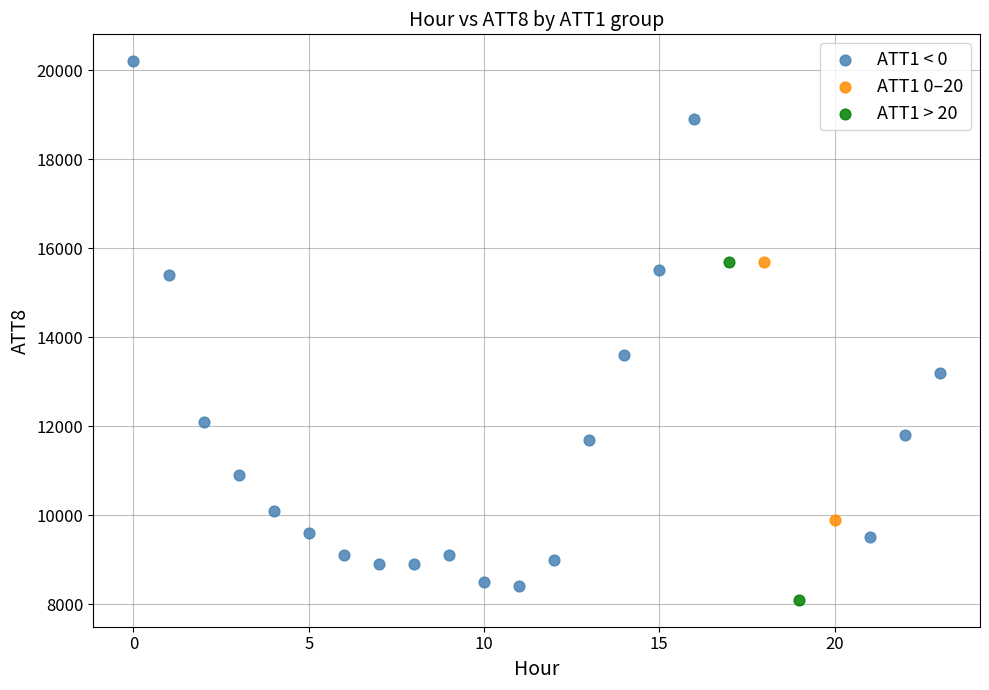

What are all the series names shown in the legend?

ATT1 < 0, ATT1 0–20, ATT1 > 20